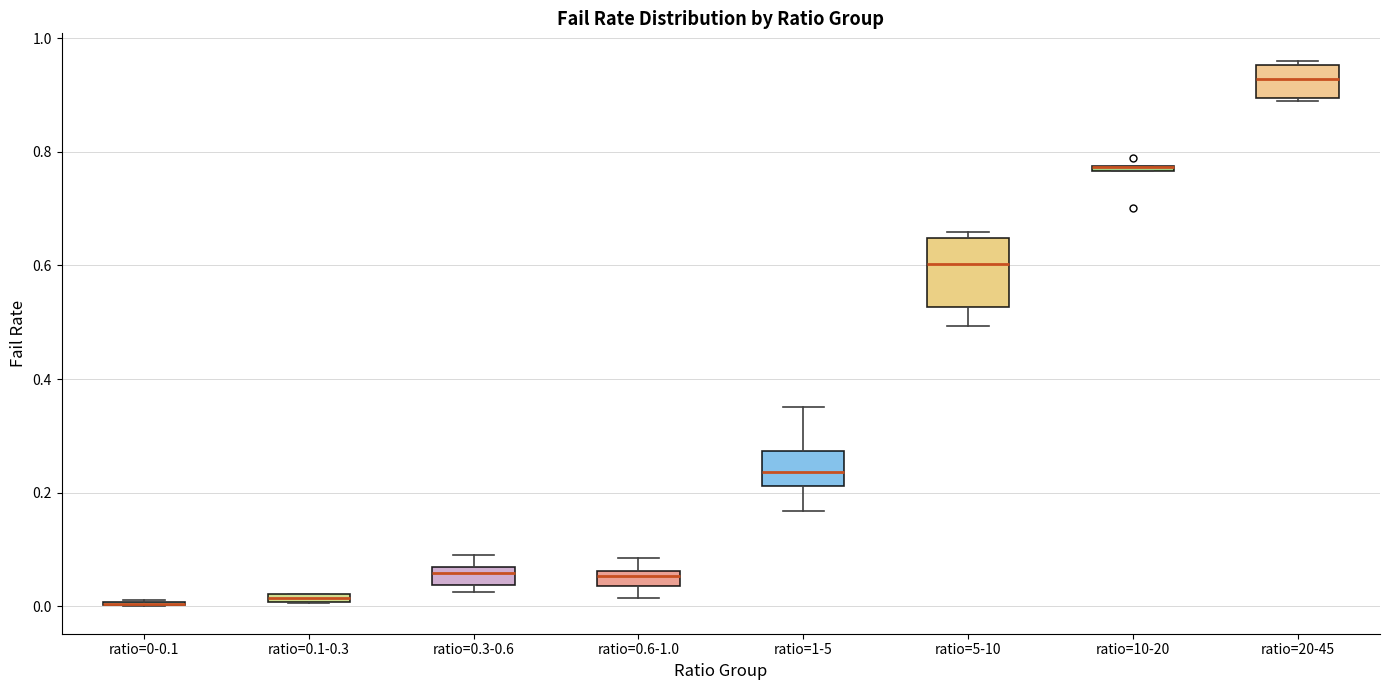

Comparing the boxes themselves (not the whiskers), which one is the tallest?

ratio=5-10